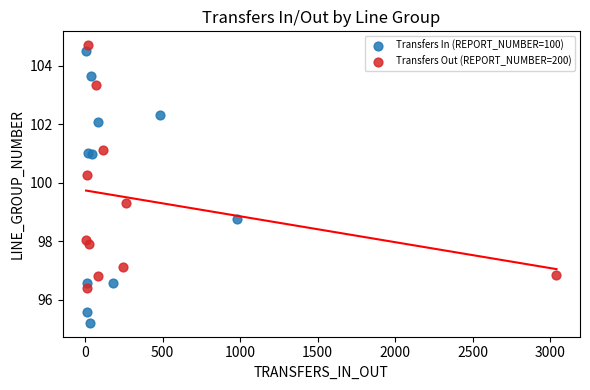

Which series has the widest spread of Y values?

Transfers In (REPORT_NUMBER=100)